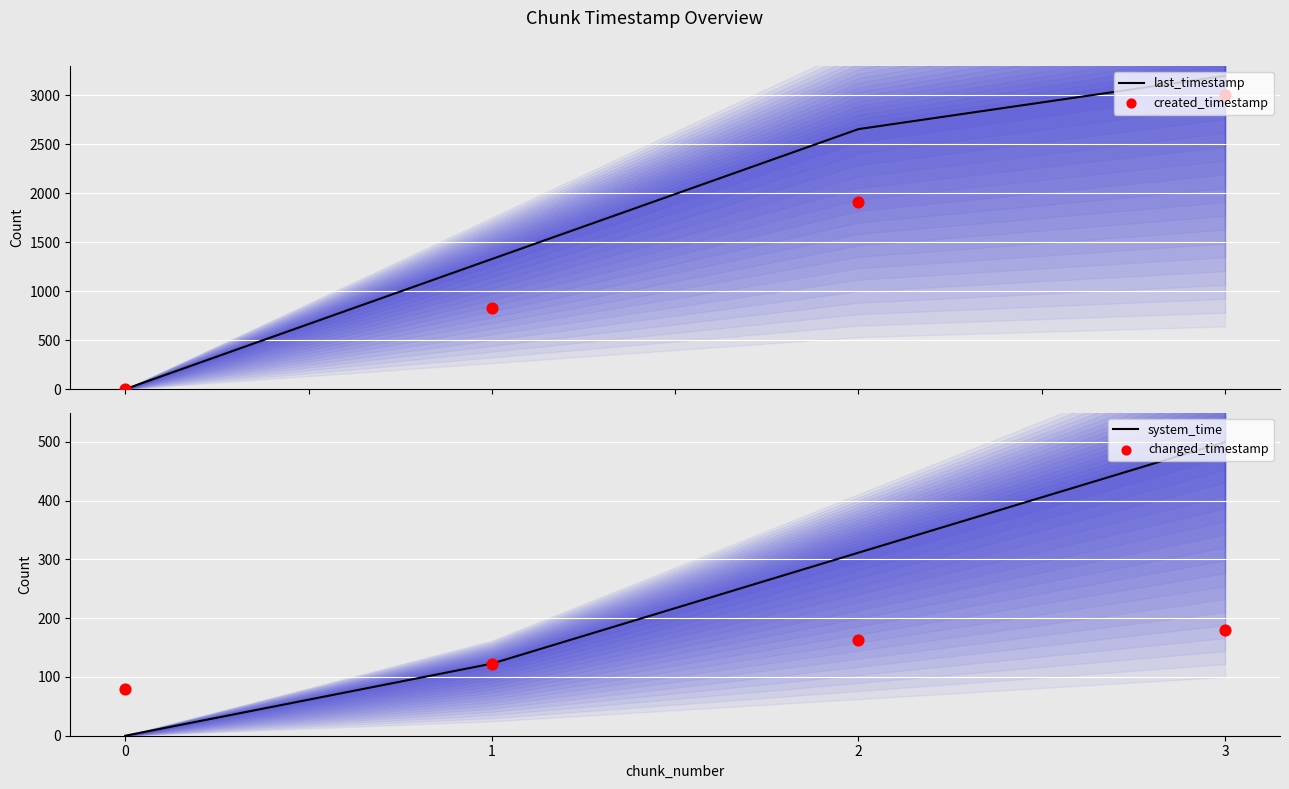

Which series has the widest spread of Y values?

last_timestamp